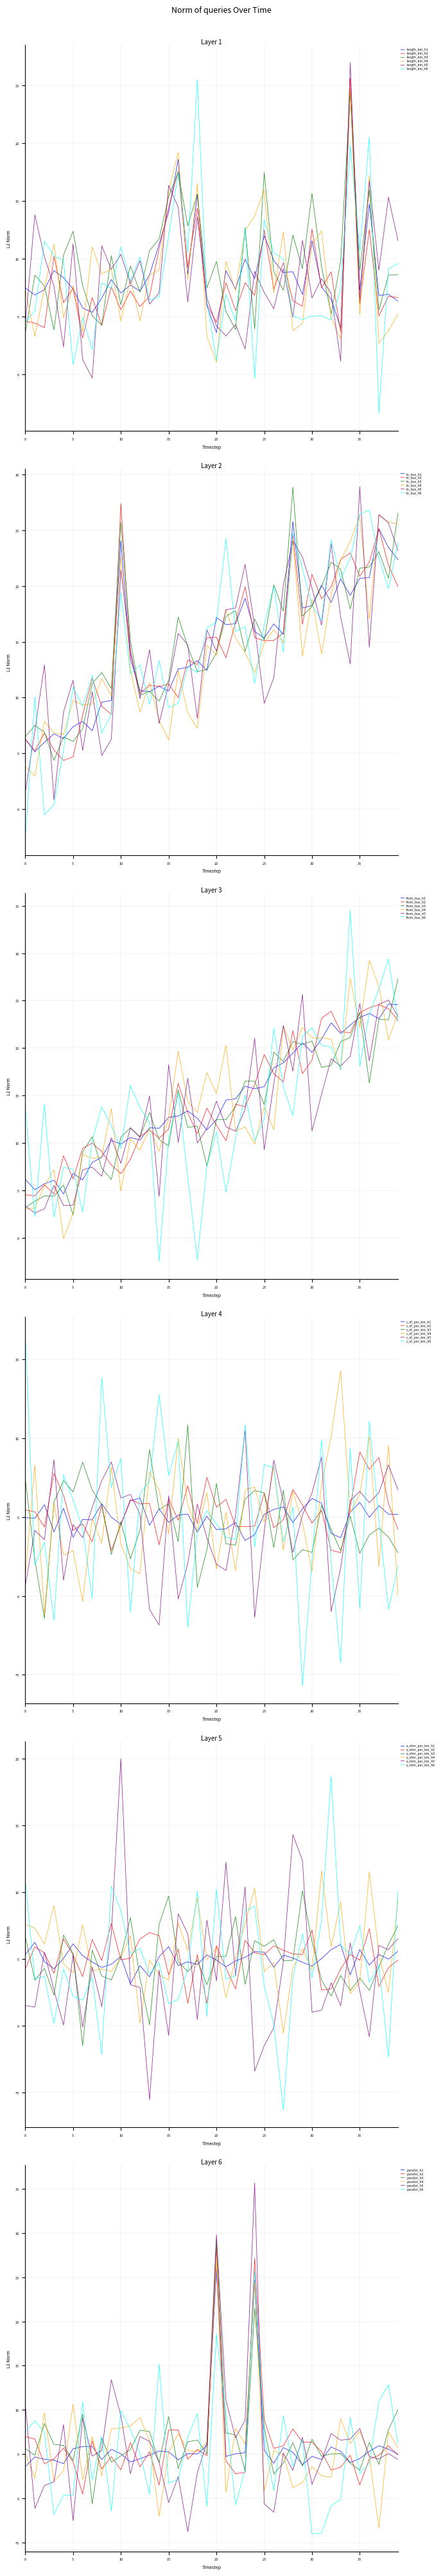

Where is parallel nearest to the value 14?

19